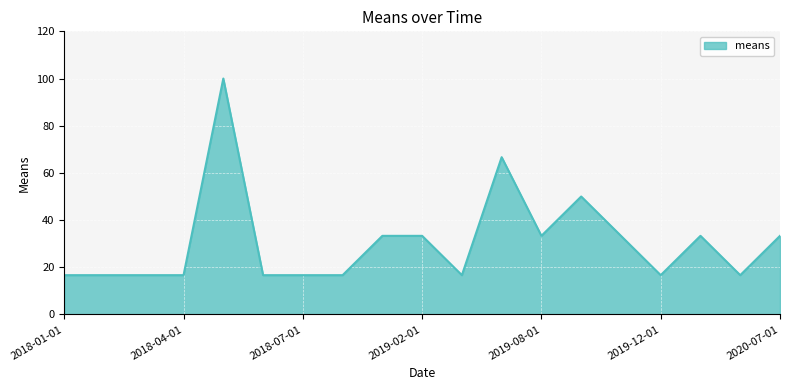

What is the smallest value displayed?

16.7